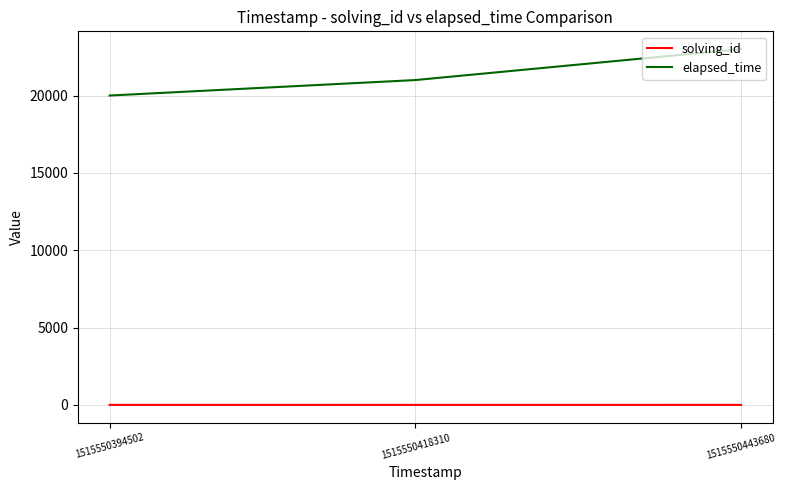

Rank the series by their maximum value, from lowest to highest.

solving_id, elapsed_time